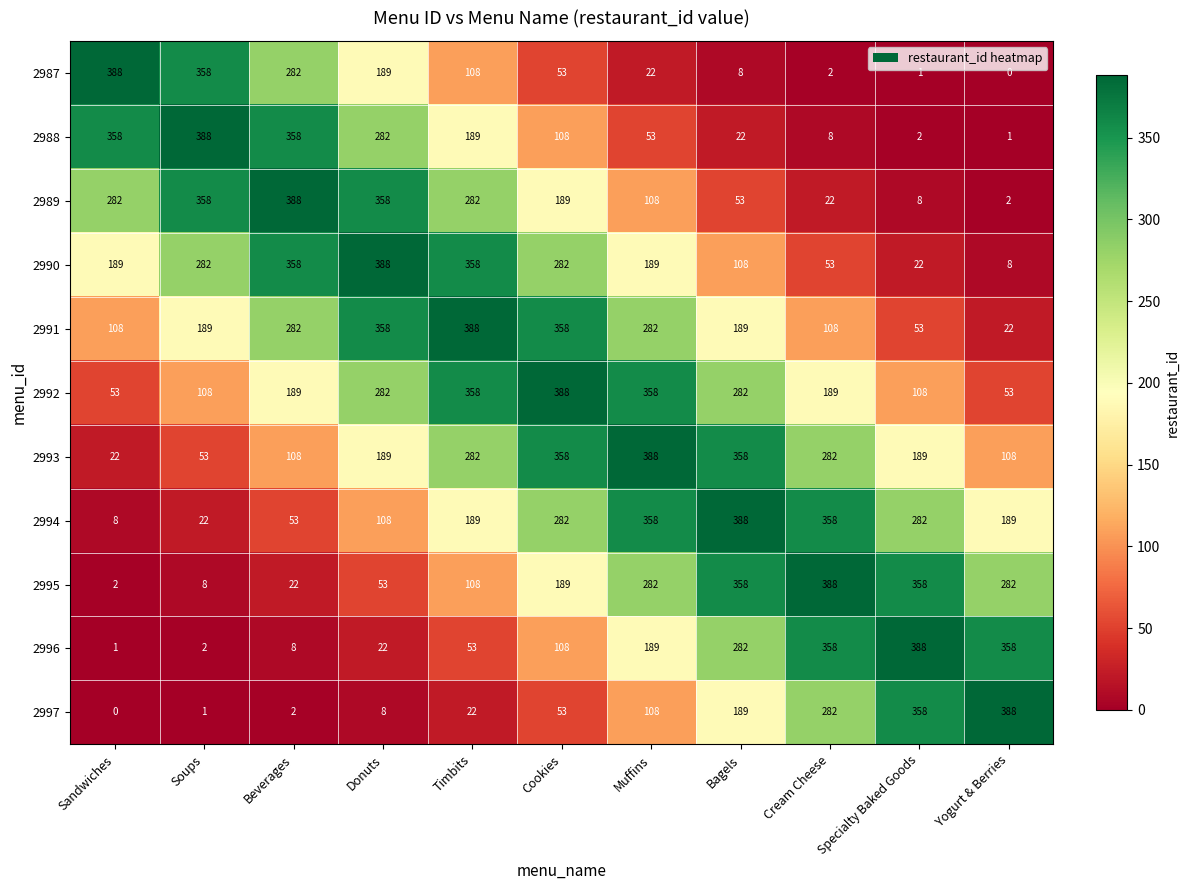

What is the difference between the highest and lowest values at Soups?

387